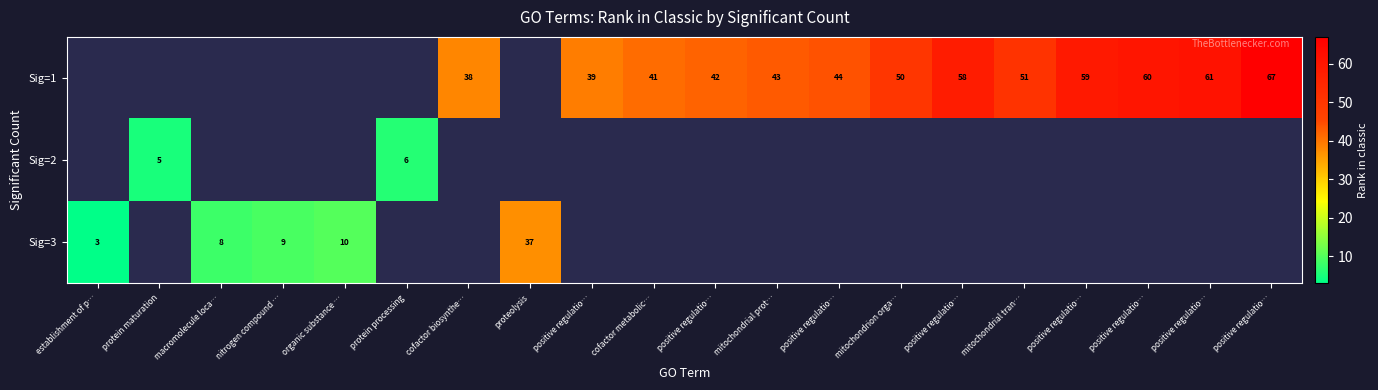

Which has a higher value, macromolecule loca… or positive regulatio…?

positive regulatio…